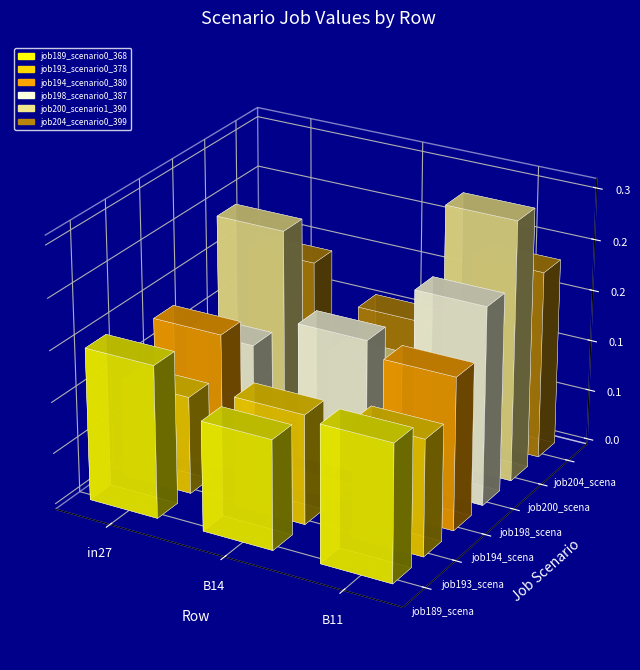

What is the difference between the job194_scenario0_380 values at B14 and B11?

0.1